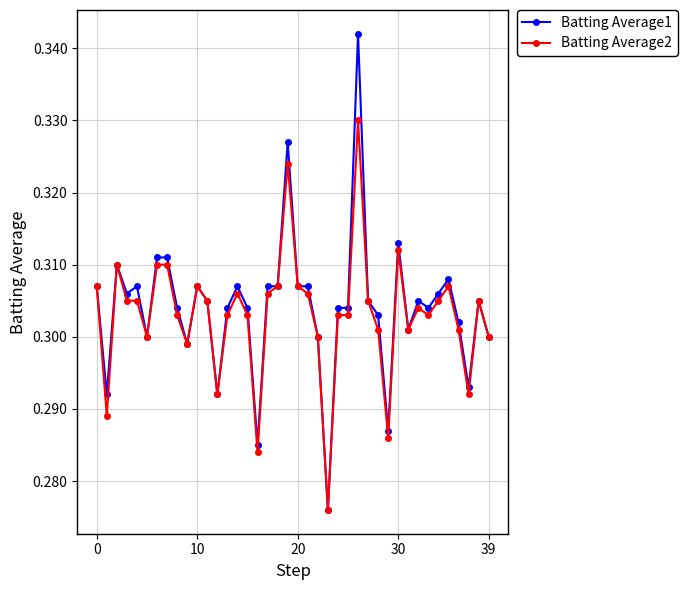

At how many categories does at least one series exceed 0?

40